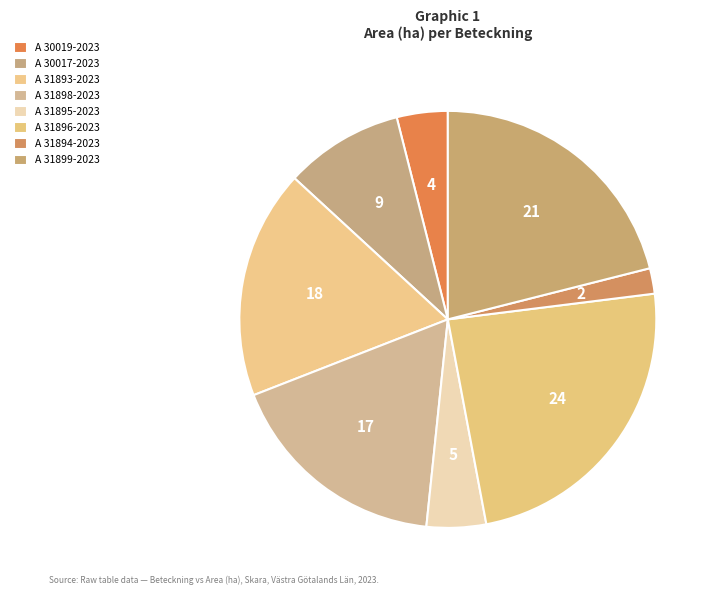

Which category has the biggest portion of the pie?

A 31896-2023